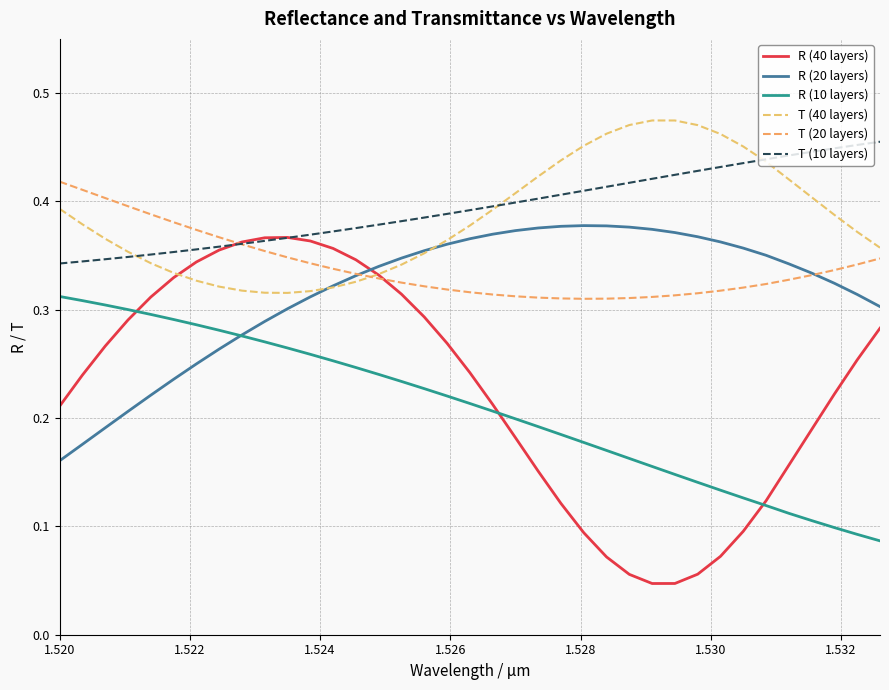

True or false: T (20 layers) and T (10 layers) intersect in this chart.

True